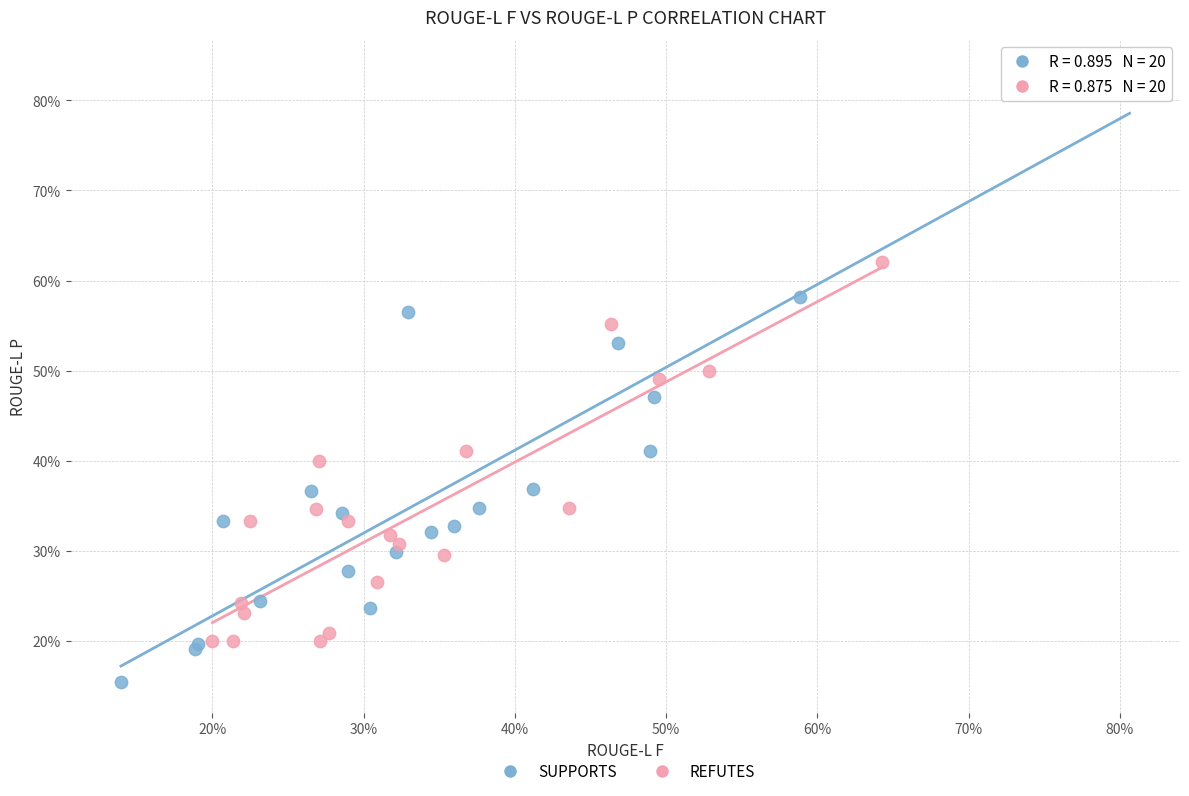

What are all the series names shown in the legend?

SUPPORTS, REFUTES